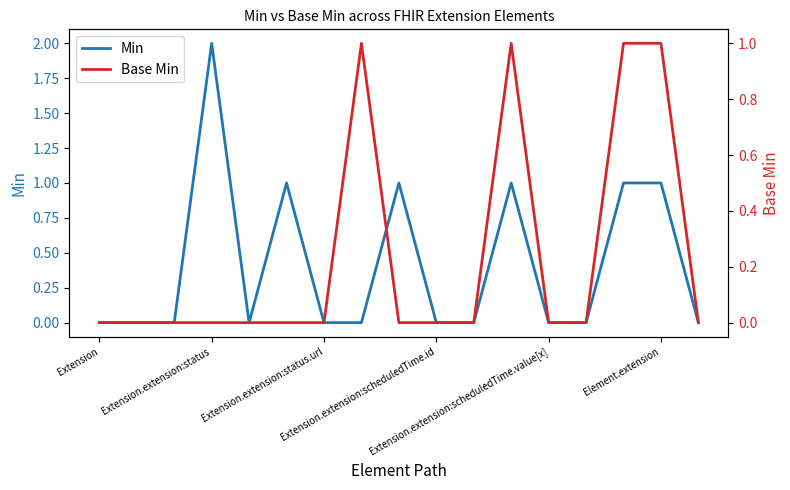

List the series in order of their overall mean, lowest first.

Base Min, Min